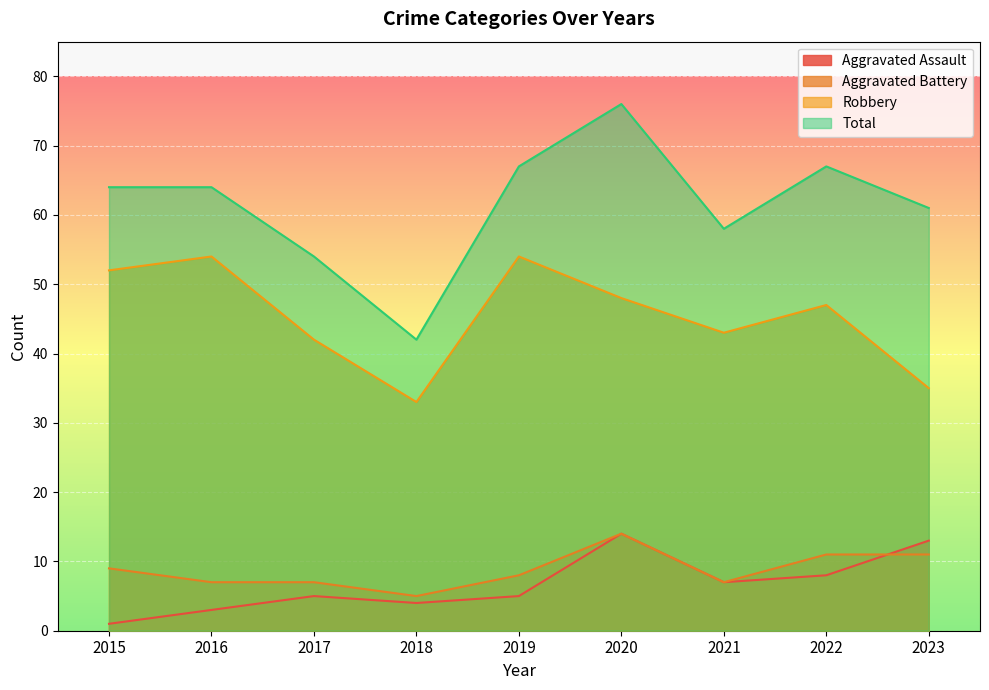

At how many categories does at least one series exceed 70?

1